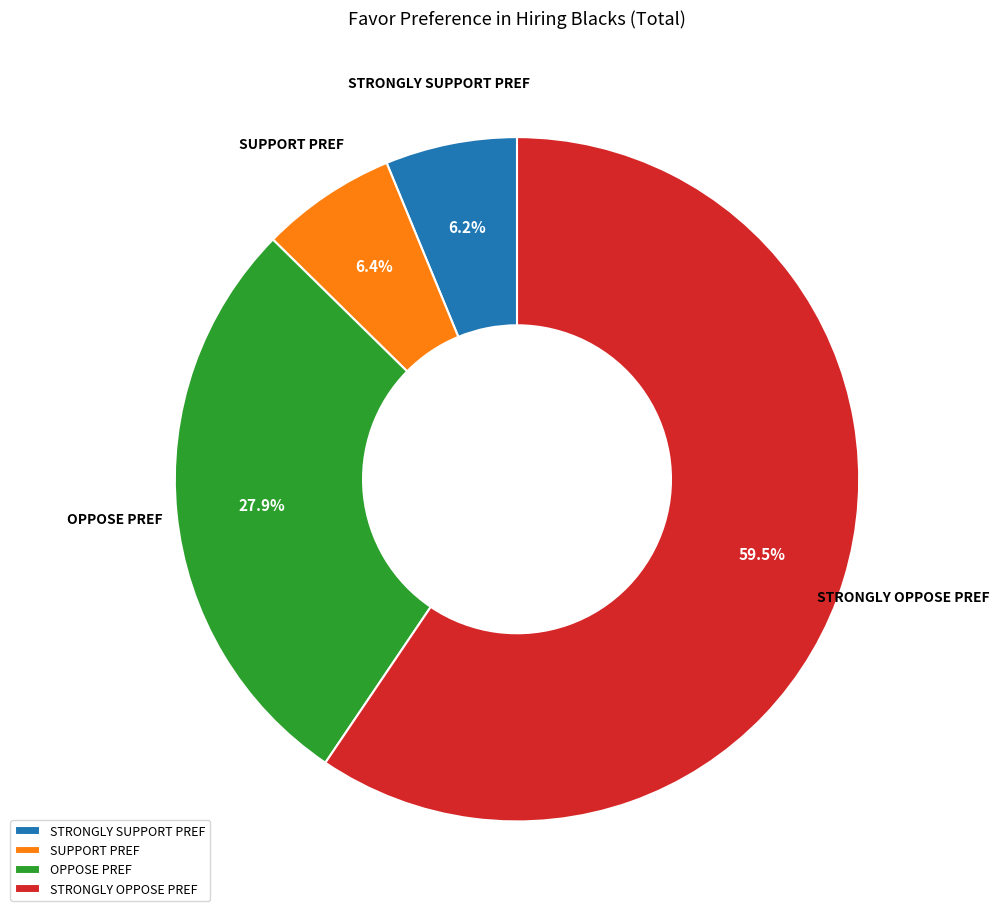

Which category has the biggest portion of the pie?

STRONGLY OPPOSE PREF